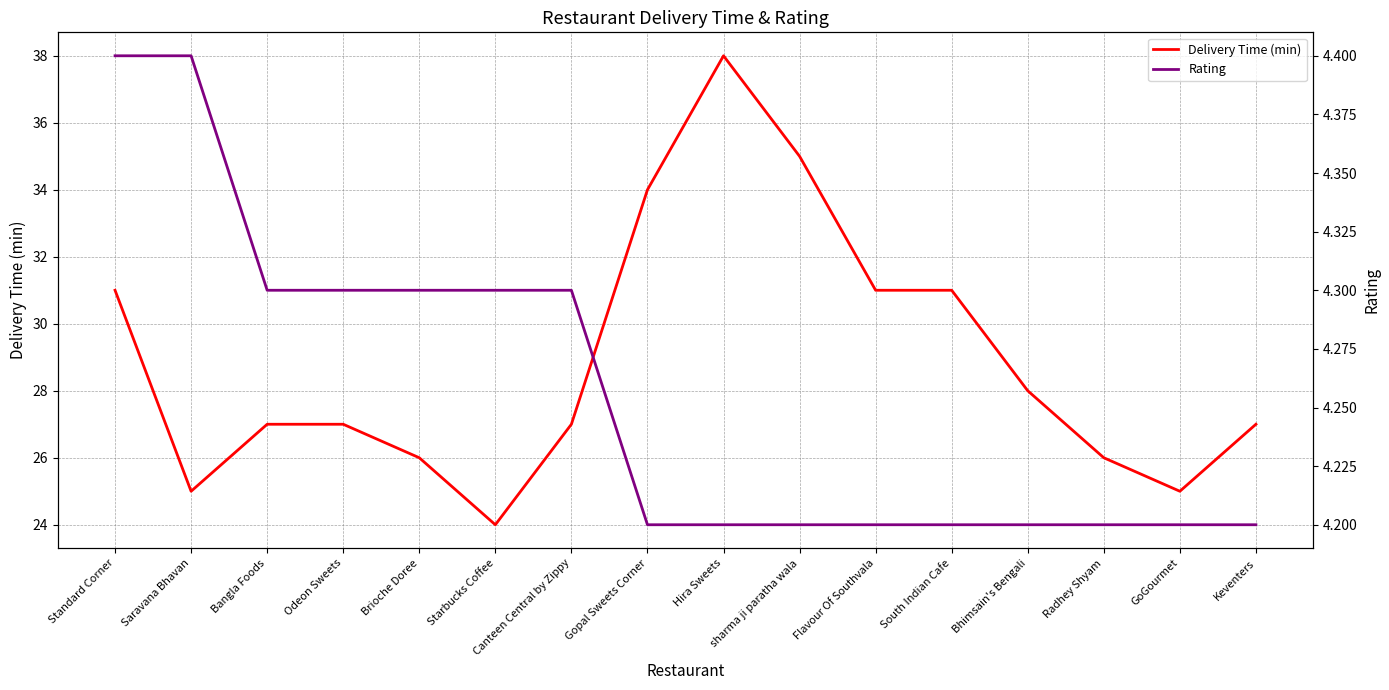

The Delivery Time (min) series shows 6.3 at Bangla Foods. True or false?

False